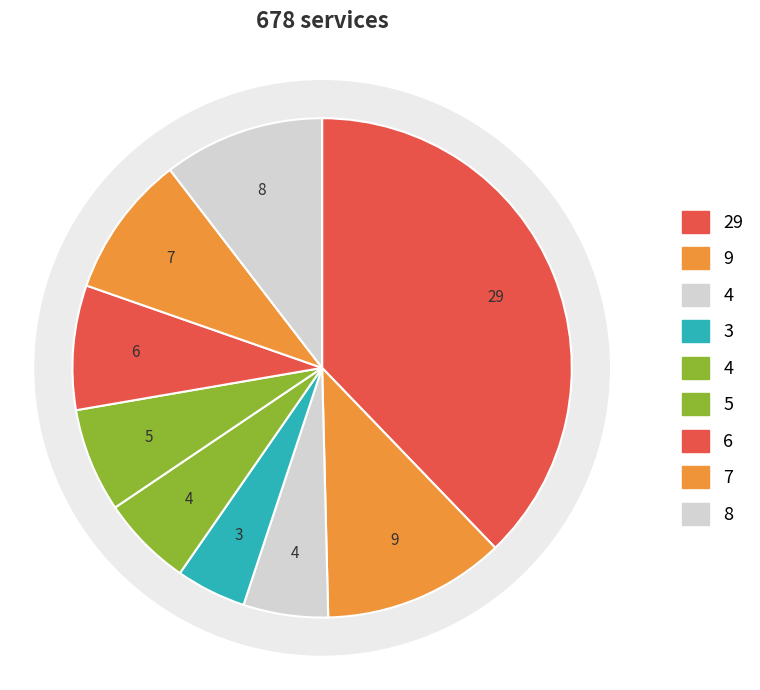

Count the number of slices in the pie.

9